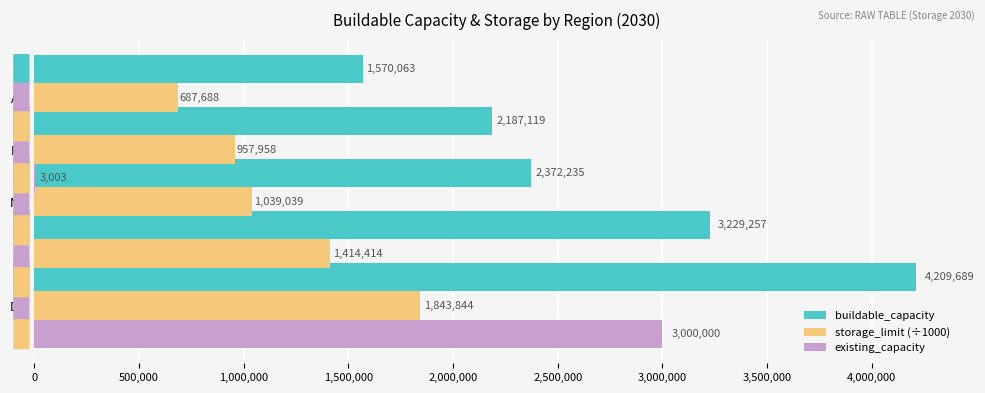

Reading left to right, what are all the values shown in this chart?

buildable_capacity: 4209689.1	3229256.7	2372235.2	2187118.6	1570063.2
storage_limit (÷1000): 1843843.8	1414414.4	1039039.0	957958.0	687687.7
existing_capacity: 3000000.0	0.0	0.0	3003.0	0.0